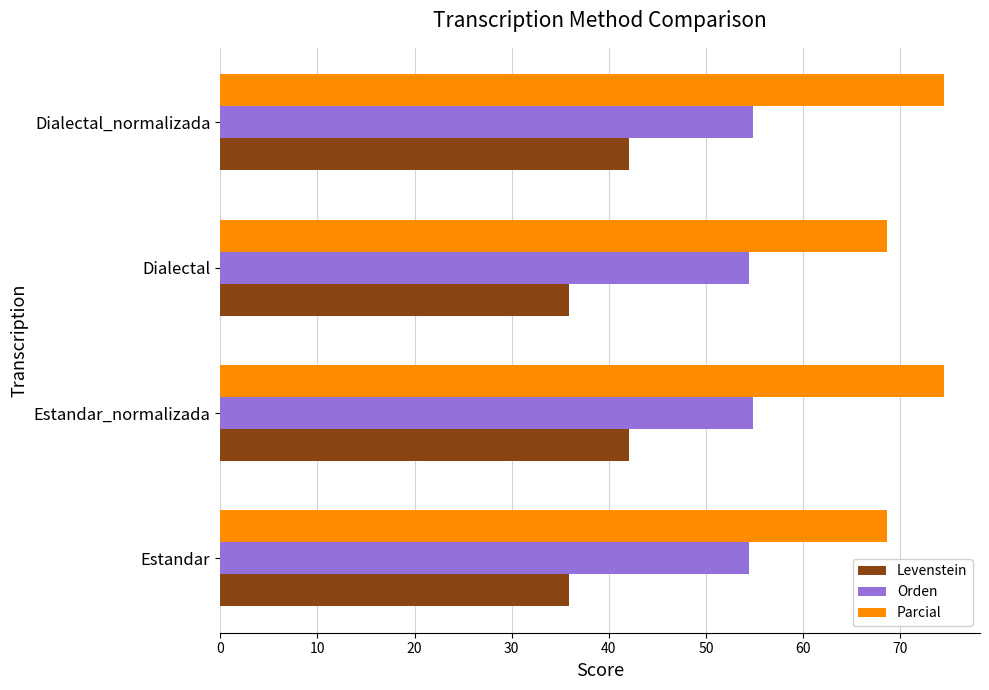

What is the difference between the maximum and minimum values in the Orden series?

0.4